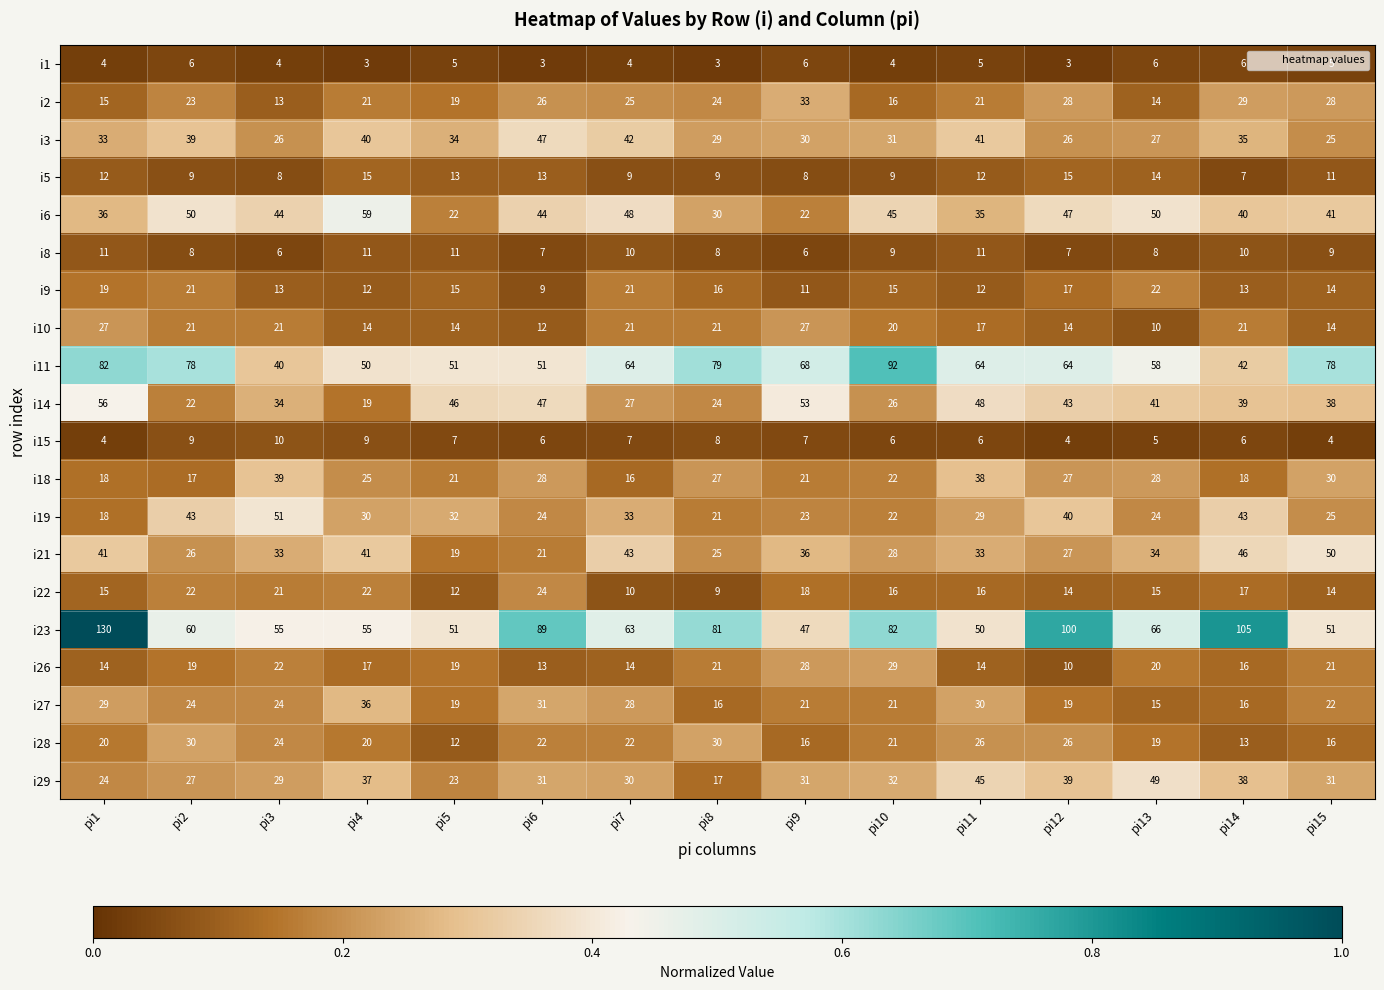

At which label does i28 first exceed 21?

pi2